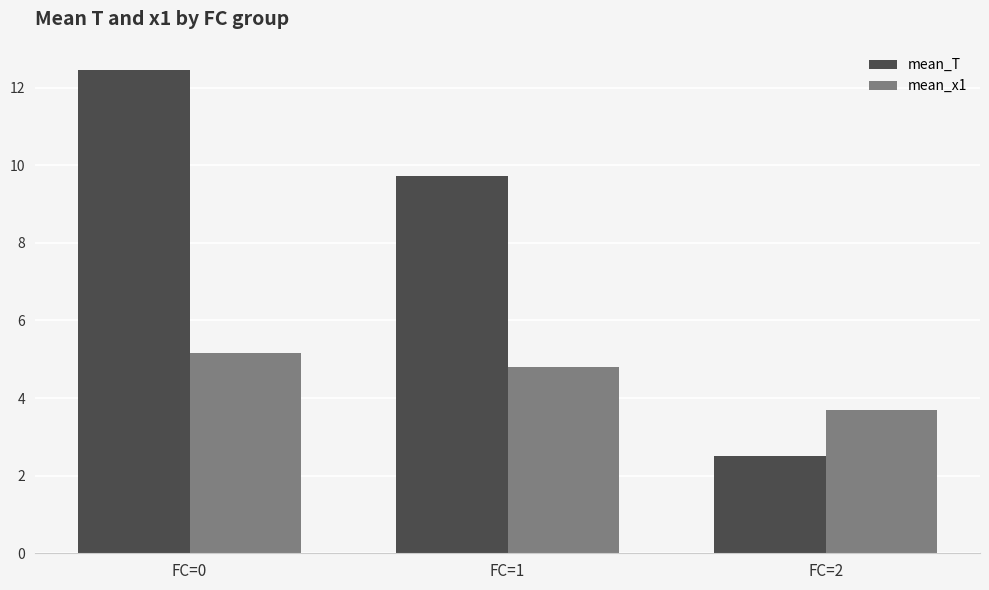

What is the value of the mean_T bar at the 1st from the left?

12.5